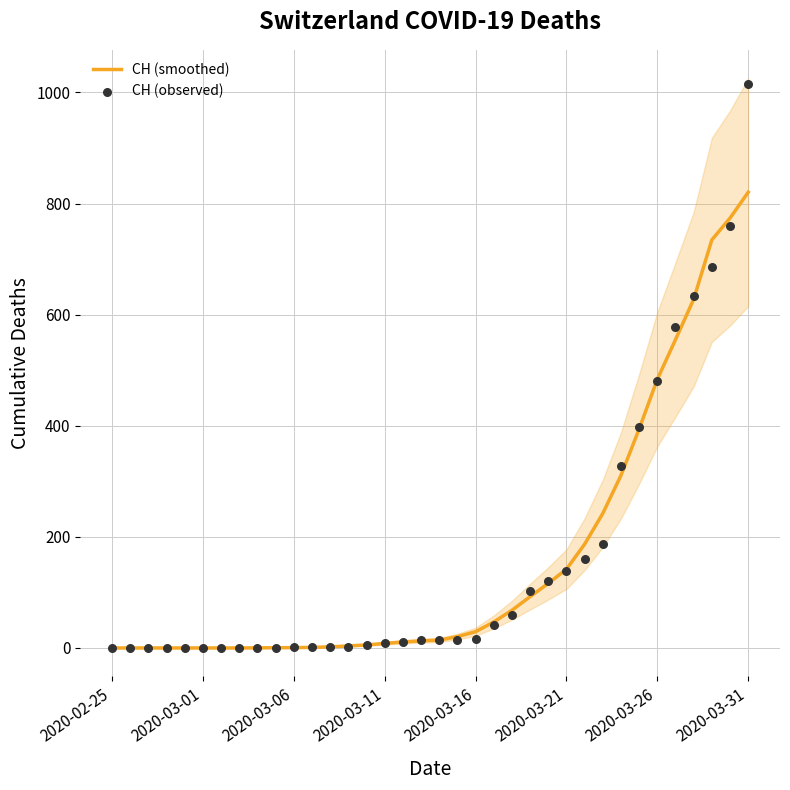

Which series contains the lowest Y value?

CH (smoothed)